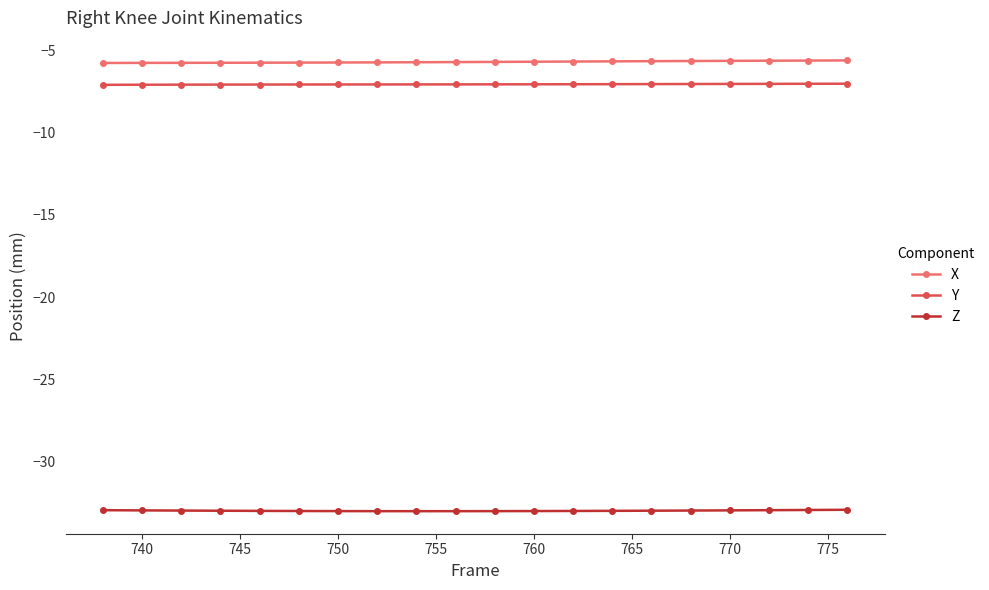

How many series are shown in this chart?

3